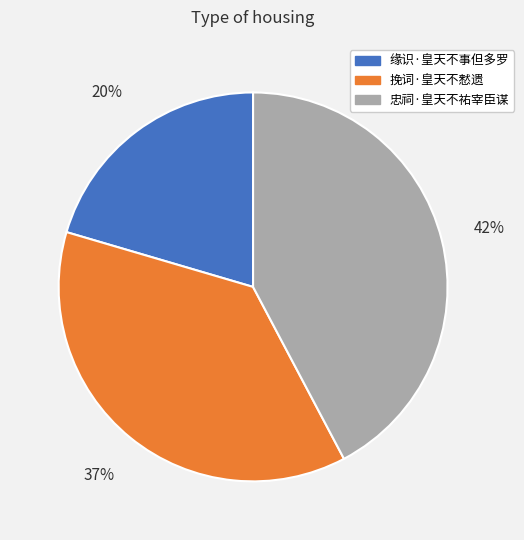

What is the largest slice in the pie chart?

忠祠·皇天不祐宰臣谋